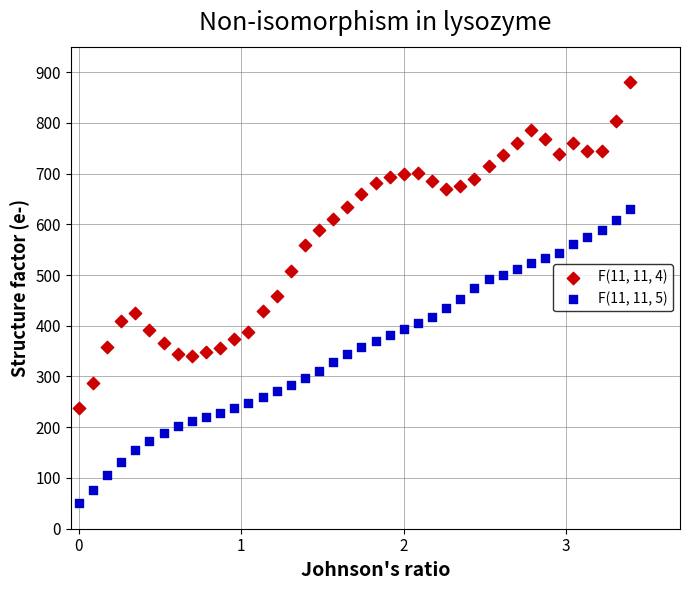

What are all the series names shown in the legend?

F(11, 11, 4), F(11, 11, 5)